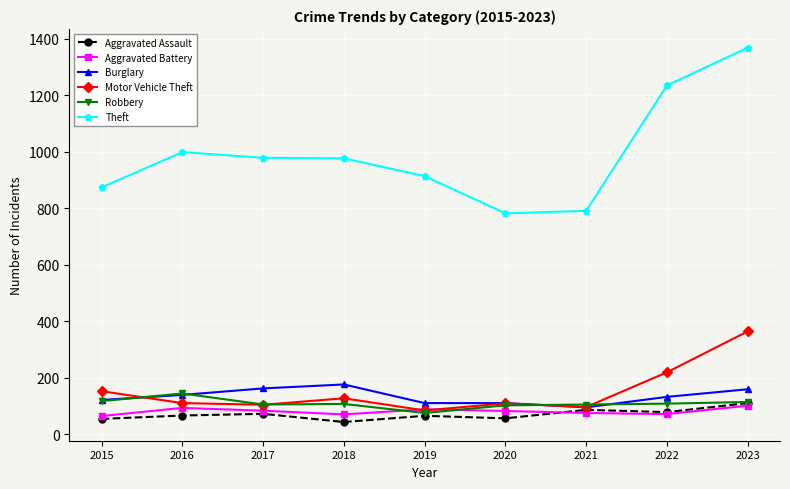

At which category is the sum across all series the highest?

2023